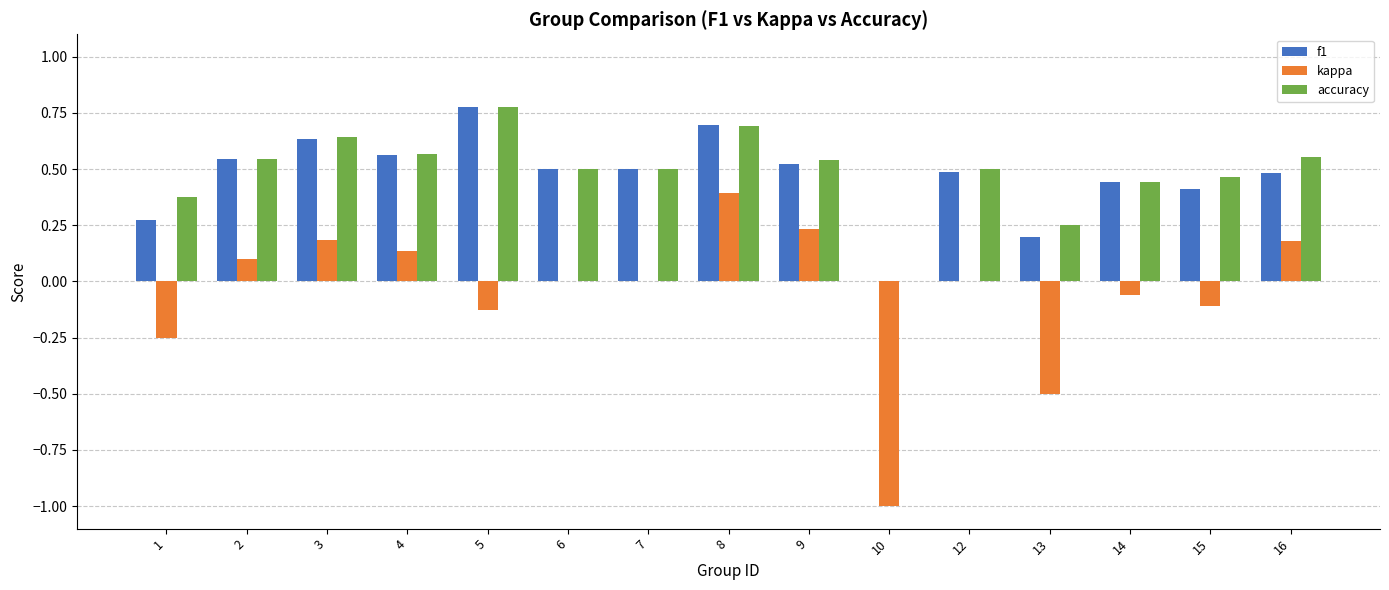

What are all the series names shown in the legend?

f1, kappa, accuracy